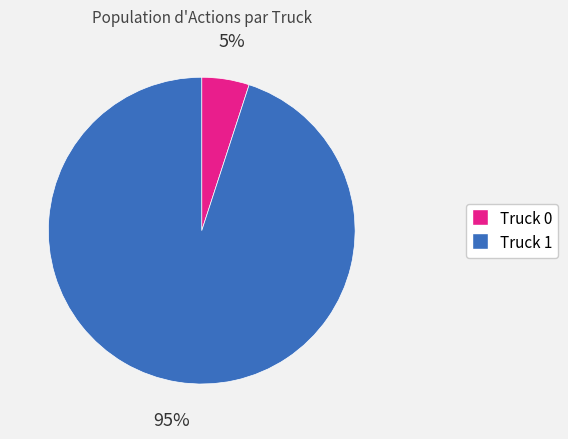

Between Truck 1 and Truck 0, which is larger?

Truck 1